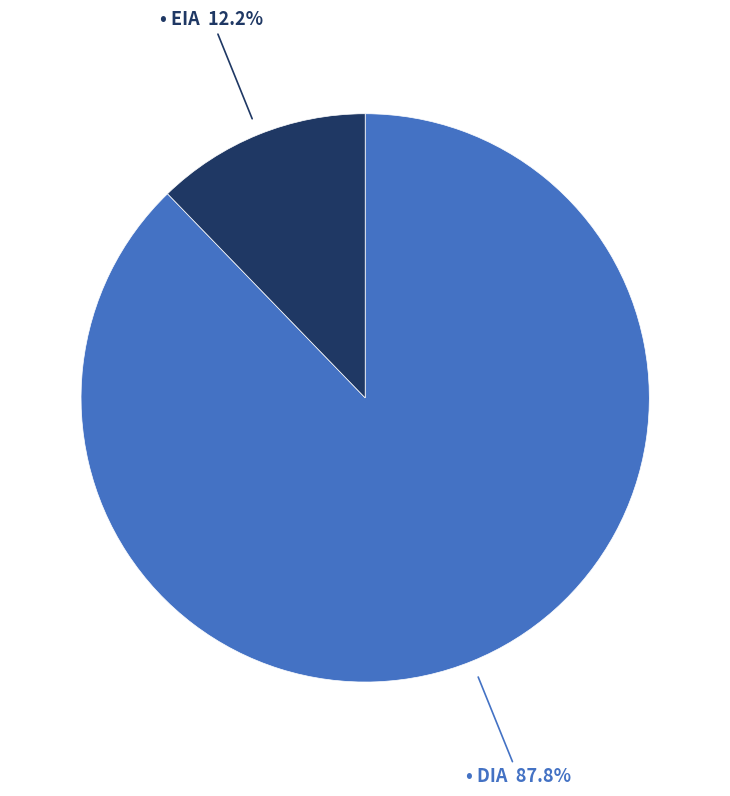

Is there any slice that represents more than half of the pie?

Yes